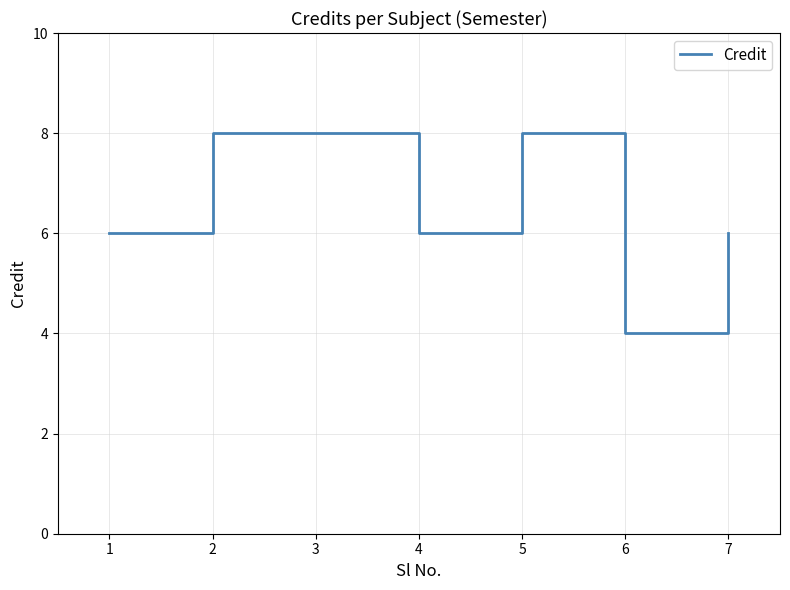

True or false: the data shows 4 at 6.

True